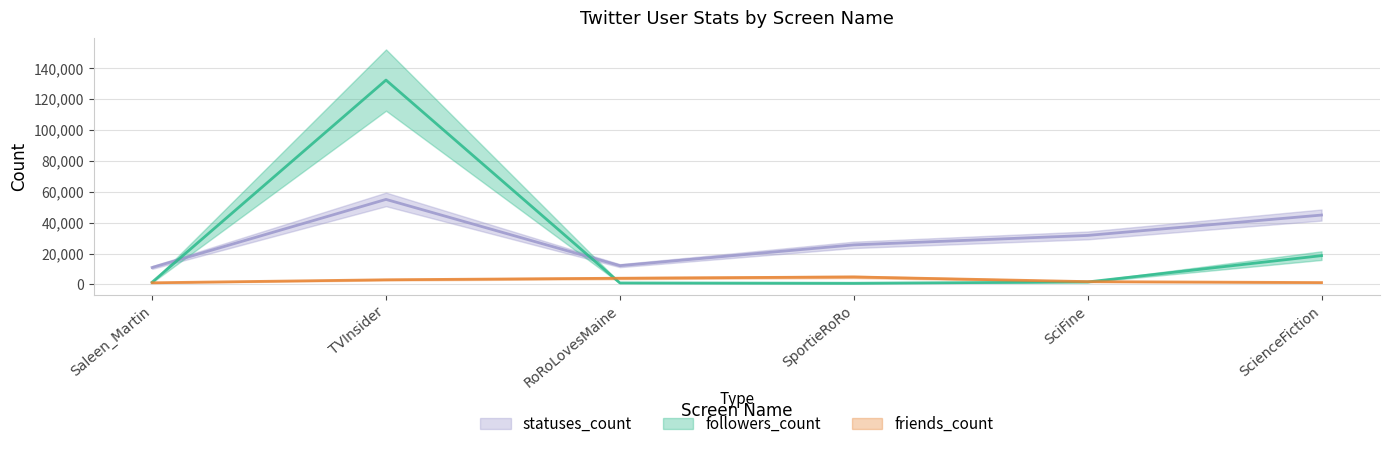

True or false: statuses_count and friends_count cross at least once.

False